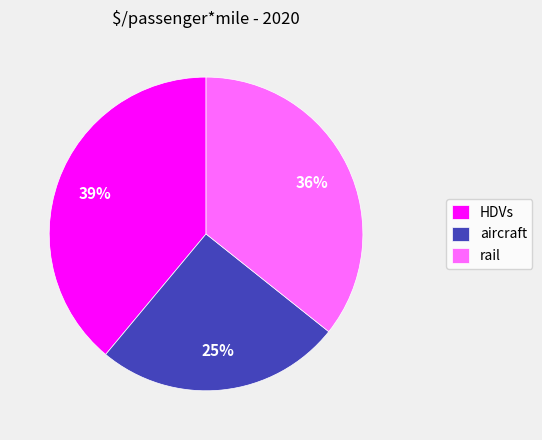

What is the largest slice in the pie chart?

HDVs